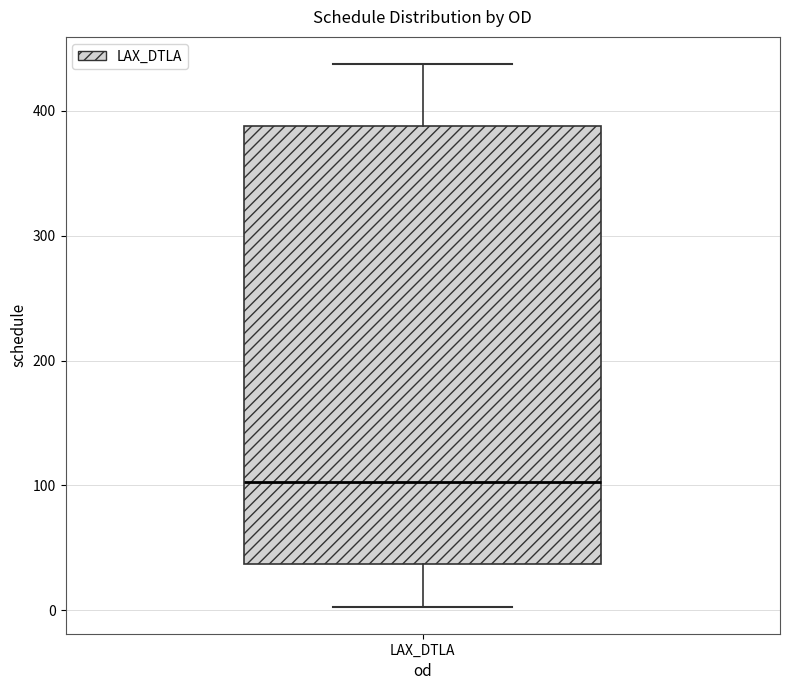

Where does the upper whisker of the box for LAX_DTLA end on the y-axis? The values are not printed on the chart, so give them approximately, as read against the axis.

440